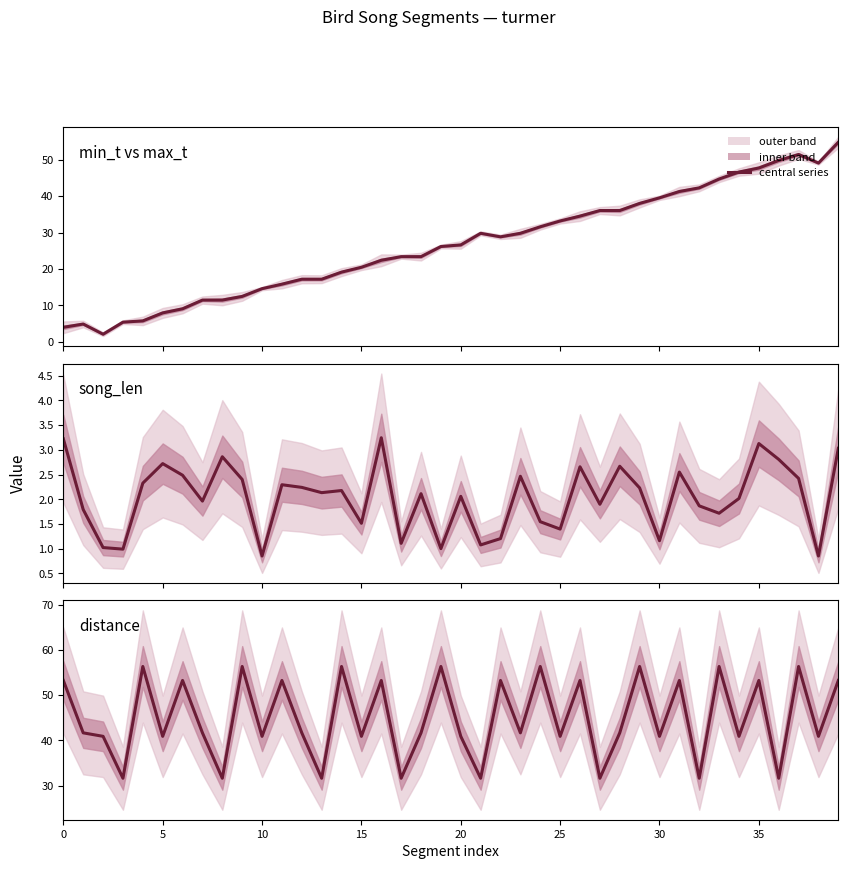

True or false: song_len and mid-point (min_t+max_t)/2 intersect in this chart.

False